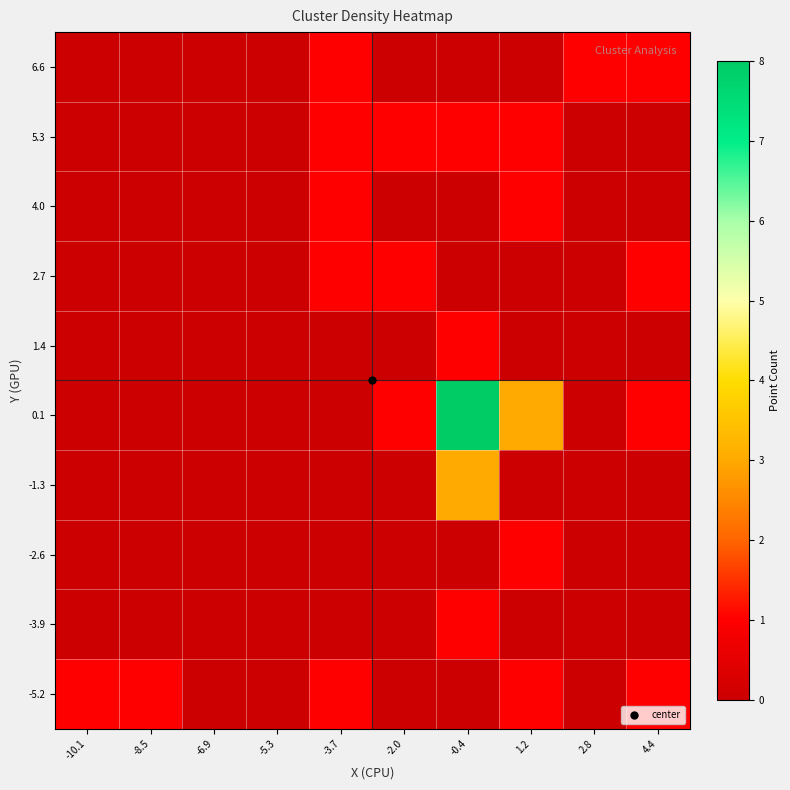

Reading left to right, list all the values displayed in this chart.

-5.2: -10.1=1	-8.5=1	-6.9=0	-5.3=0	-3.7=1	-2.0=0	-0.4=0	1.2=1	2.8=0	4.4=1
-3.9: -10.1=0	-8.5=0	-6.9=0	-5.3=0	-3.7=0	-2.0=0	-0.4=1	1.2=0	2.8=0	4.4=0
-2.6: -10.1=0	-8.5=0	-6.9=0	-5.3=0	-3.7=0	-2.0=0	-0.4=0	1.2=1	2.8=0	4.4=0
-1.3: -10.1=0	-8.5=0	-6.9=0	-5.3=0	-3.7=0	-2.0=0	-0.4=3	1.2=0	2.8=0	4.4=0
0.1: -10.1=0	-8.5=0	-6.9=0	-5.3=0	-3.7=0	-2.0=1	-0.4=8	1.2=3	2.8=0	4.4=1
1.4: -10.1=0	-8.5=0	-6.9=0	-5.3=0	-3.7=0	-2.0=0	-0.4=1	1.2=0	2.8=0	4.4=0
2.7: -10.1=0	-8.5=0	-6.9=0	-5.3=0	-3.7=1	-2.0=1	-0.4=0	1.2=0	2.8=0	4.4=1
4.0: -10.1=0	-8.5=0	-6.9=0	-5.3=0	-3.7=1	-2.0=0	-0.4=0	1.2=1	2.8=0	4.4=0
5.3: -10.1=0	-8.5=0	-6.9=0	-5.3=0	-3.7=1	-2.0=1	-0.4=1	1.2=1	2.8=0	4.4=0
6.6: -10.1=0	-8.5=0	-6.9=0	-5.3=0	-3.7=1	-2.0=0	-0.4=0	1.2=0	2.8=1	4.4=1